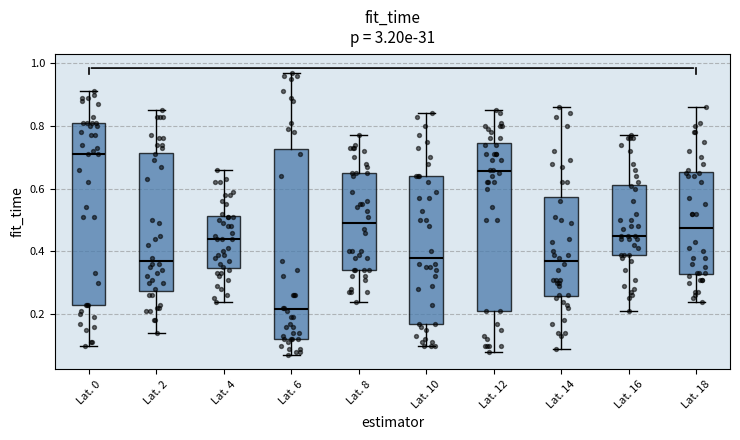

Comparing the boxes themselves (not the whiskers), which one is the tallest?

Lat. 6